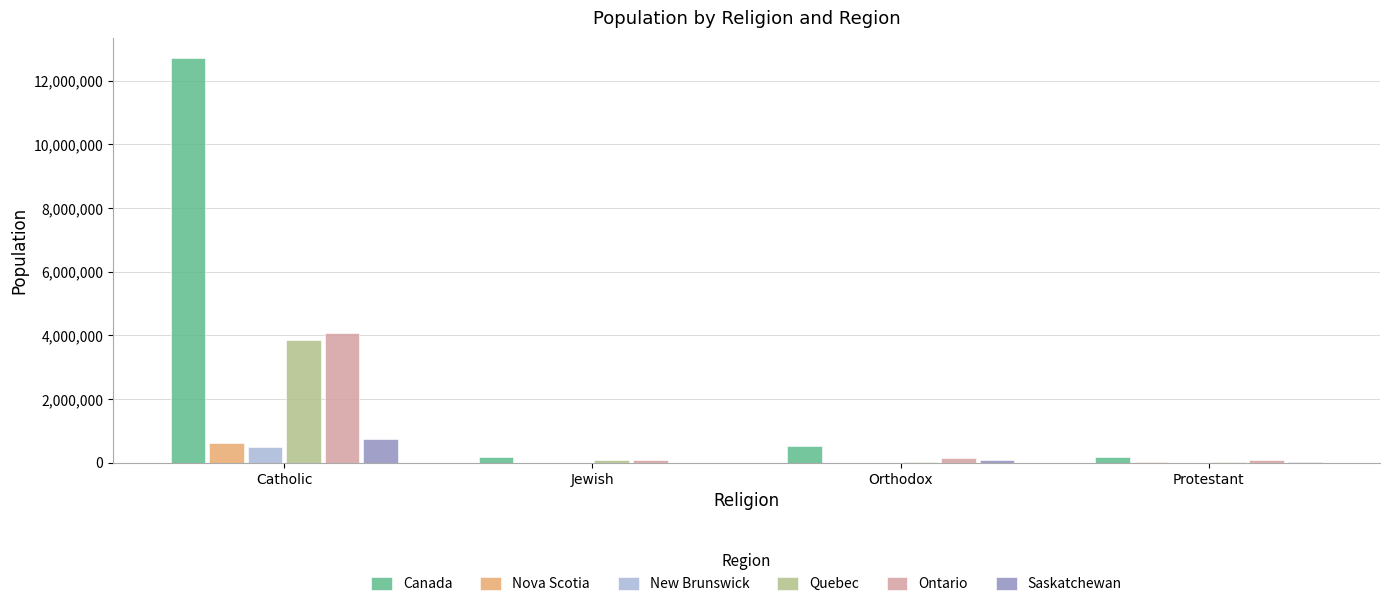

Which category has the highest value in the Quebec series?

Catholic